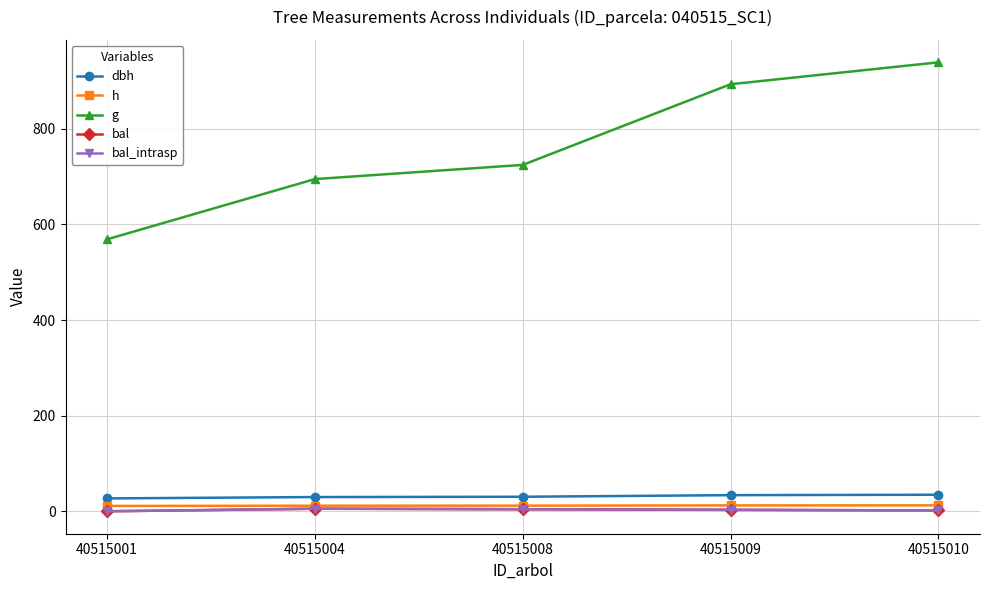

Where does the bal series first go above 3?

40515004